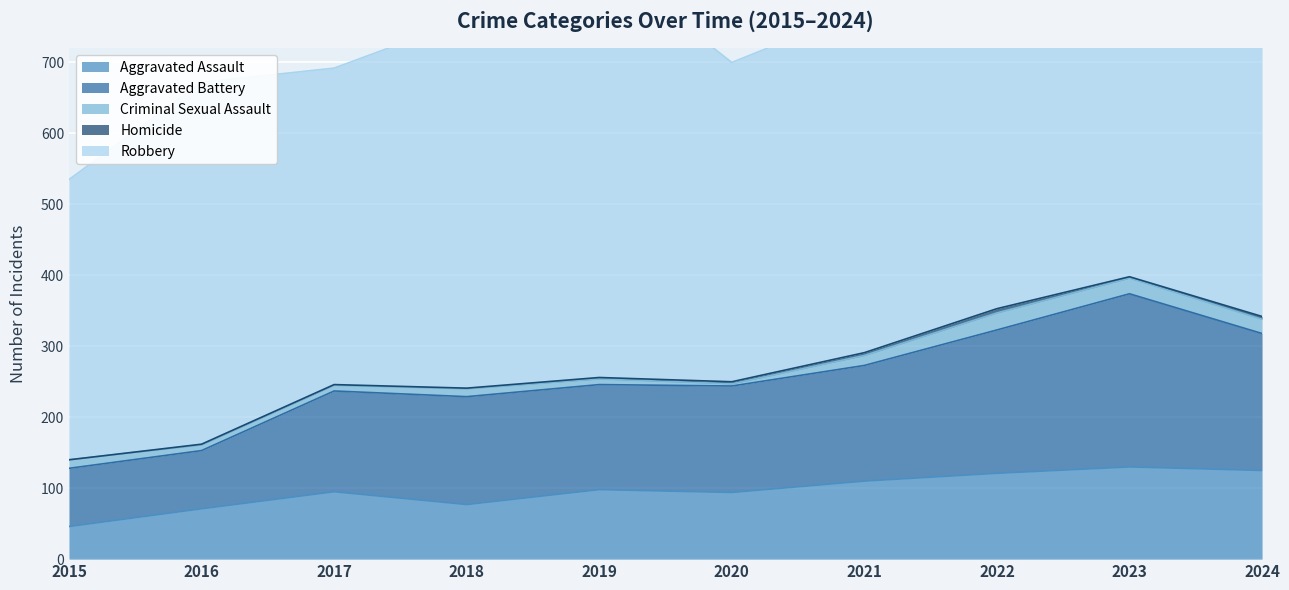

Does the chart display data point markers on the line(s)?

No